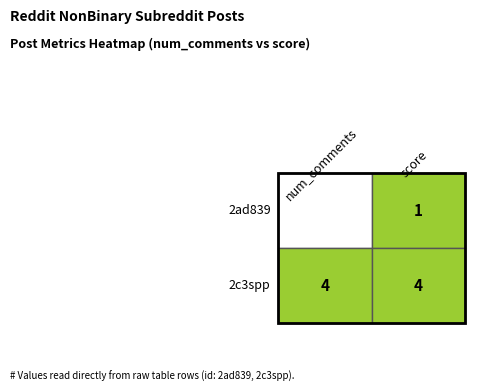

What is the average value of the 2c3spp series?

4